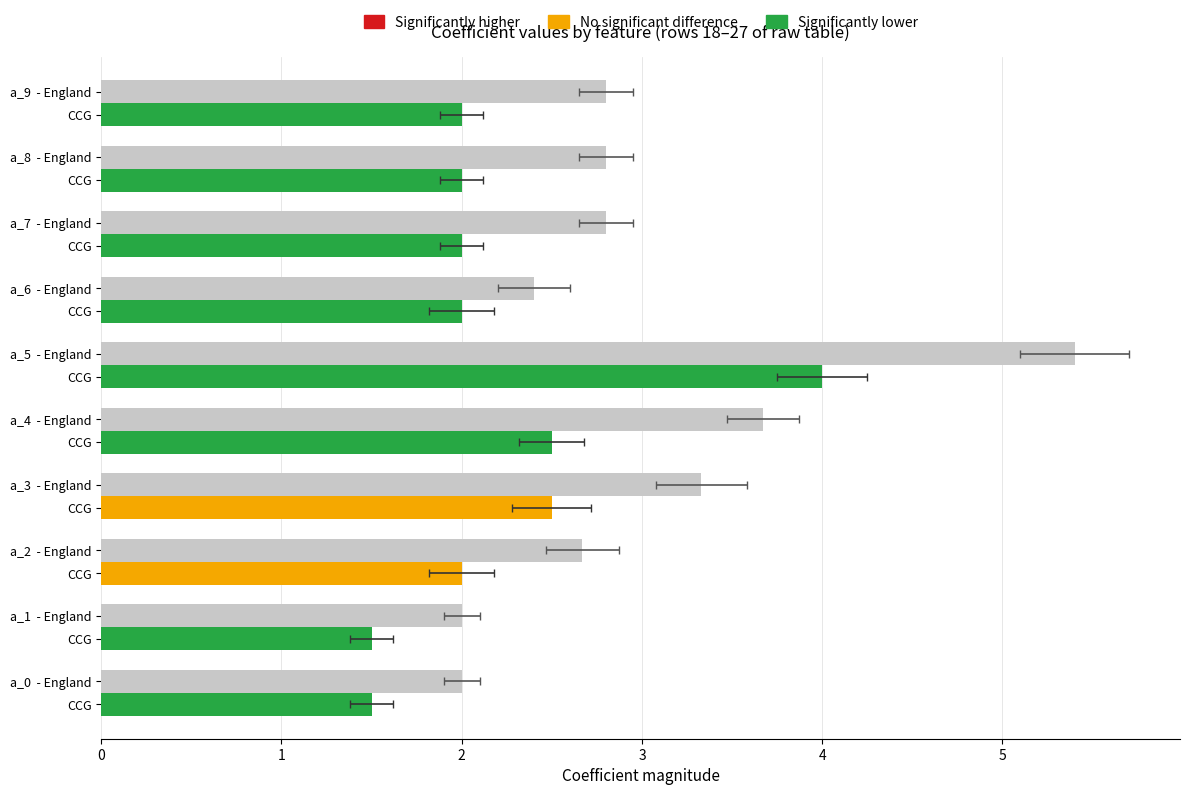

Read the value at 4.

3.7